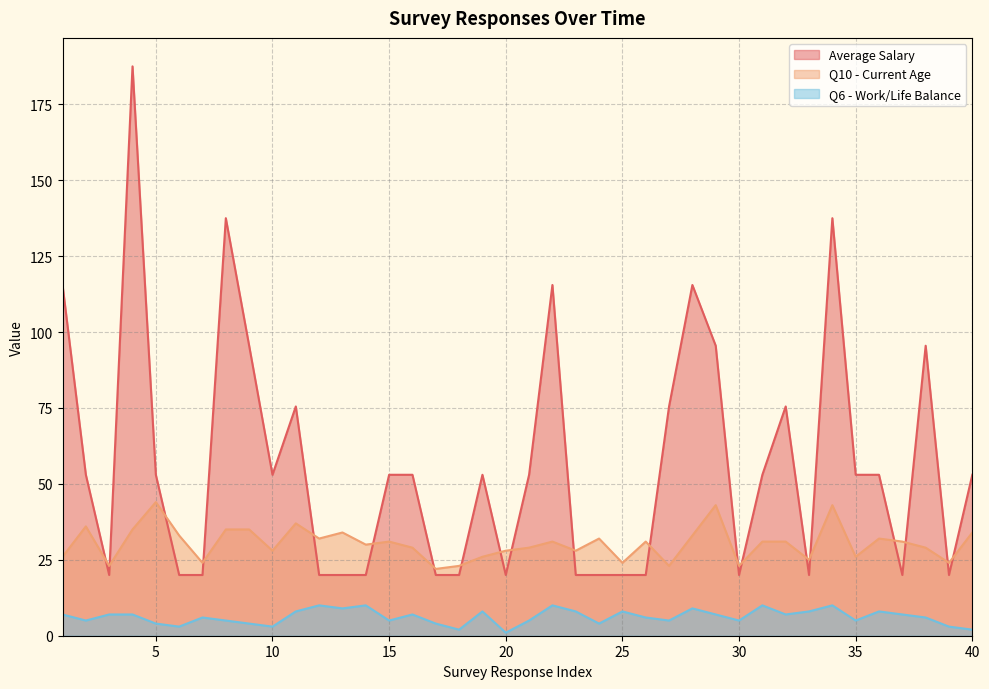

True or false: Q6 - Work/Life Balance and Q10 - Current Age intersect in this chart.

False